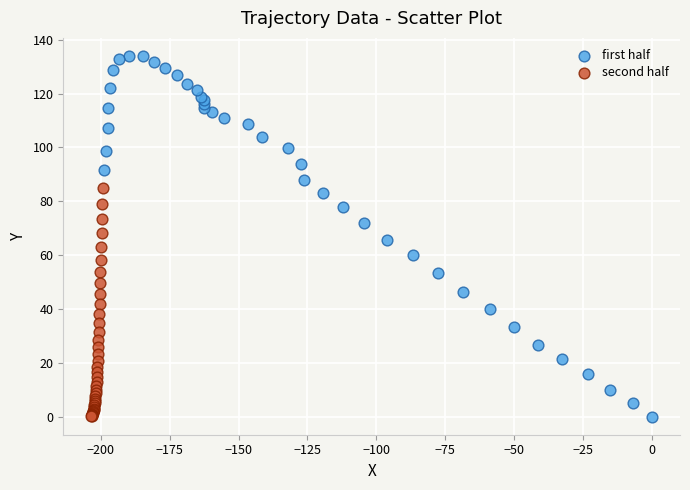

Which series has the widest spread of Y values?

first half